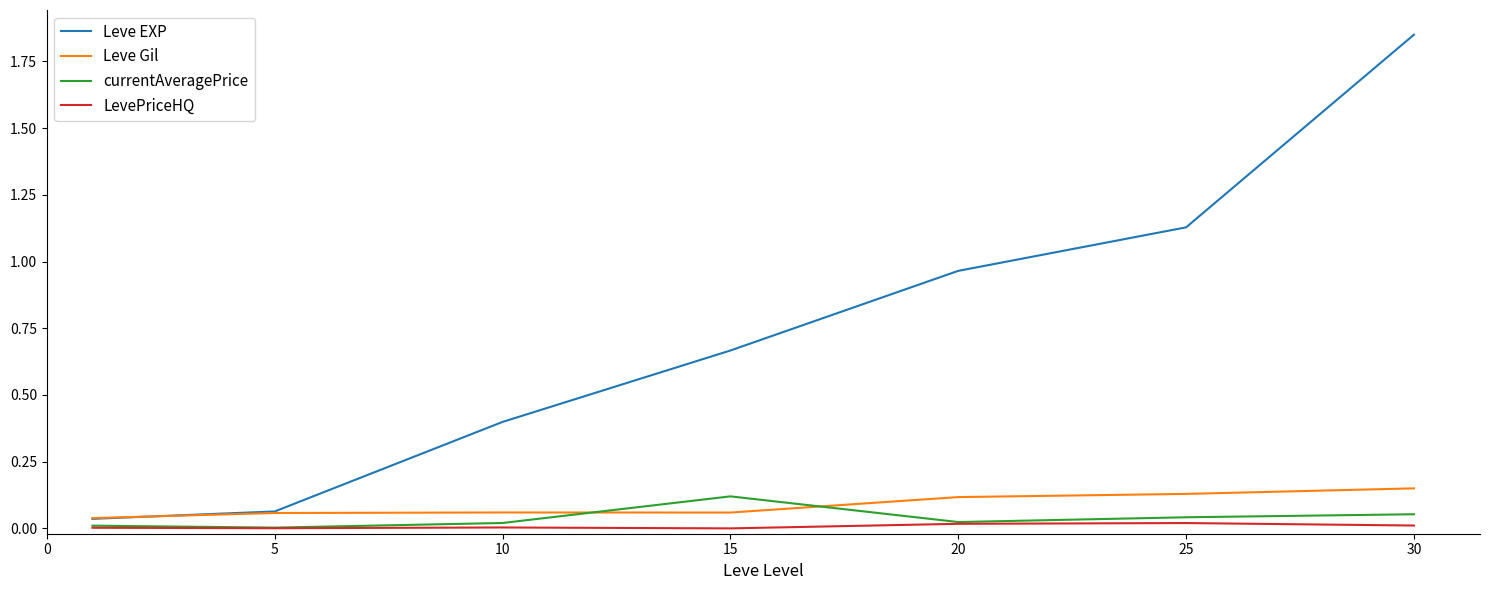

After their last crossing, which series has the higher values: Leve Gil or currentAveragePrice?

Leve Gil